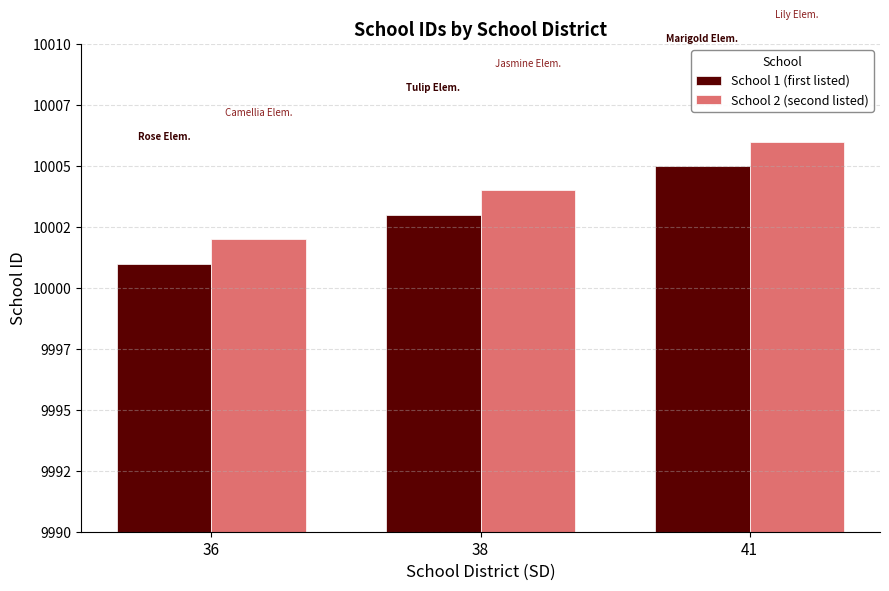

Reading left to right, extract all data points from this chart.

School 1 (first listed): 10001	10003	10005
School 2 (second listed): 10002	10004	10006